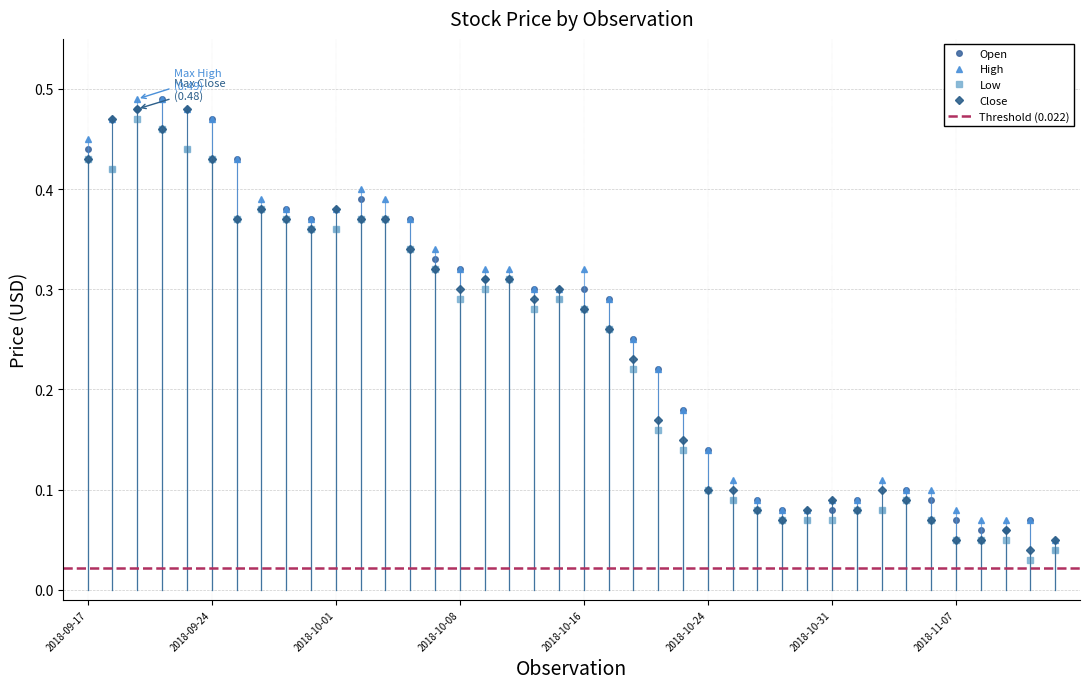

Is this an area chart (filled region under the line)?

No